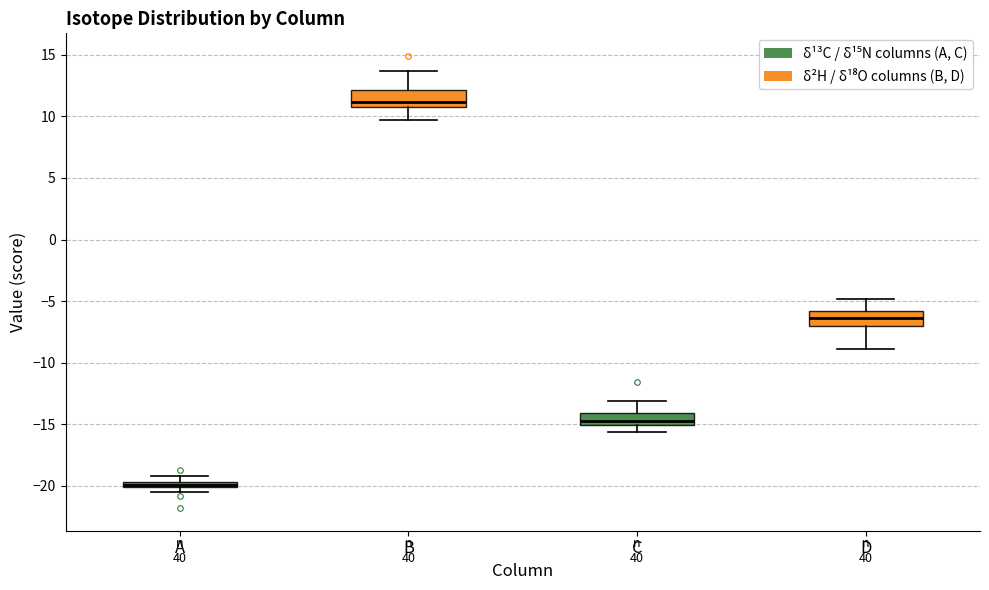

Where is the lower edge of the box for A on the y-axis? The values are not printed on the chart, so give them approximately, as read against the axis.

-20.0